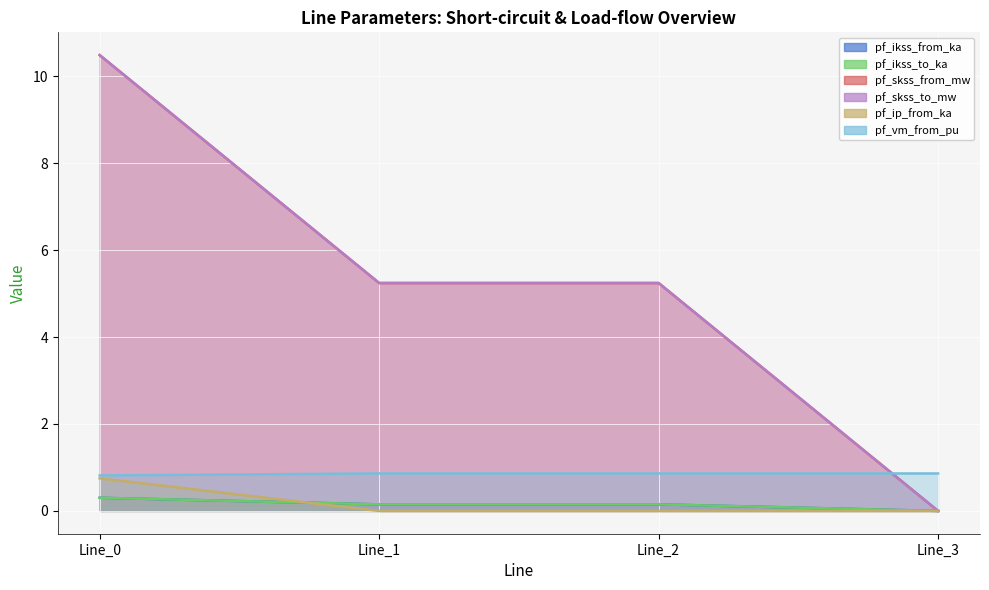

What is the average value of the pf_ikss_from_ka series?

0.2